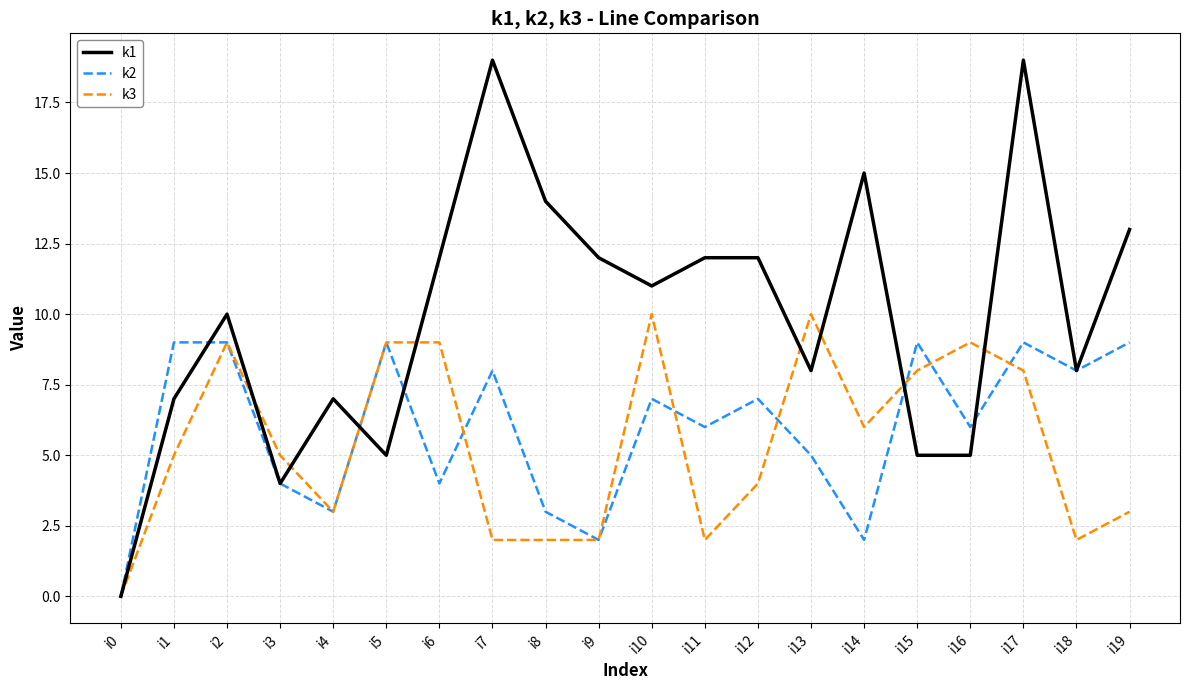

At which category does k3 reach its first local valley?

i4